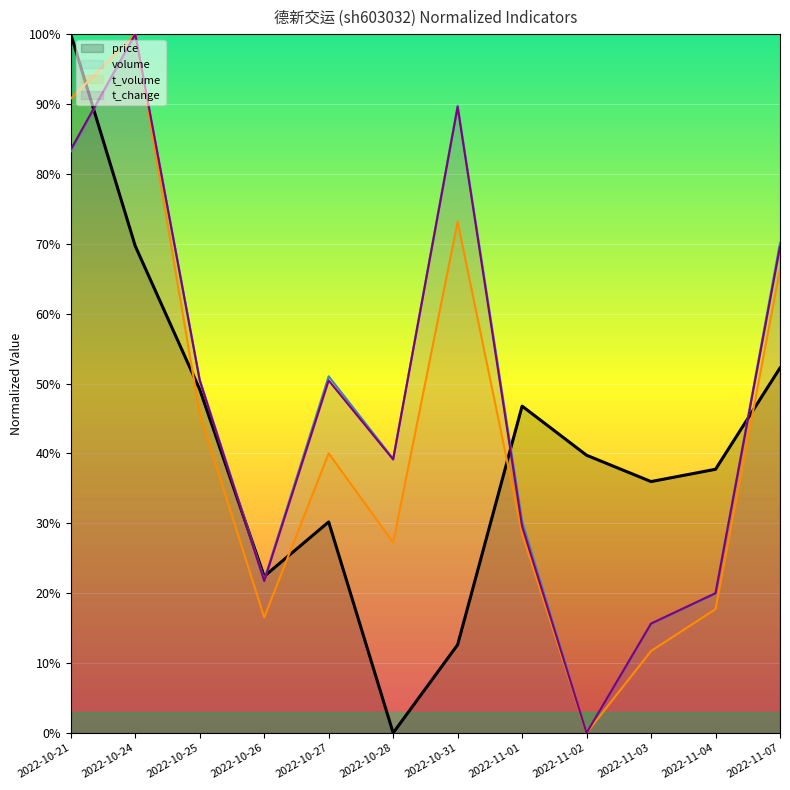

At which label is price closest to 0?

2022-10-28